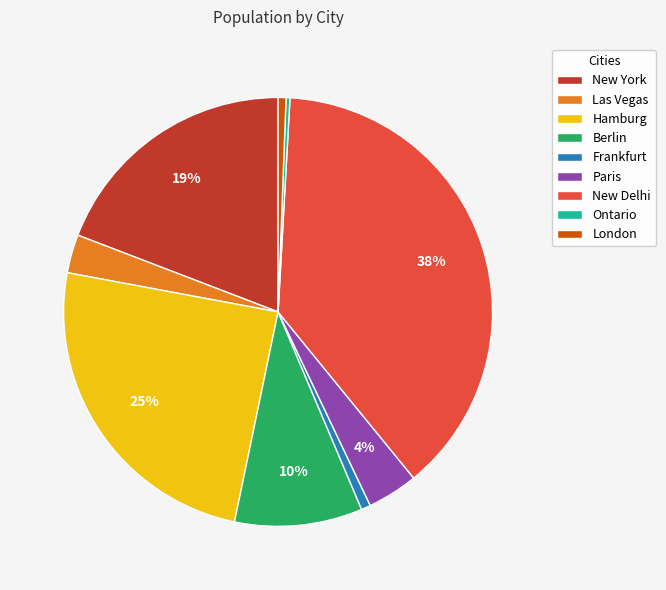

How many segments does this pie chart have?

9